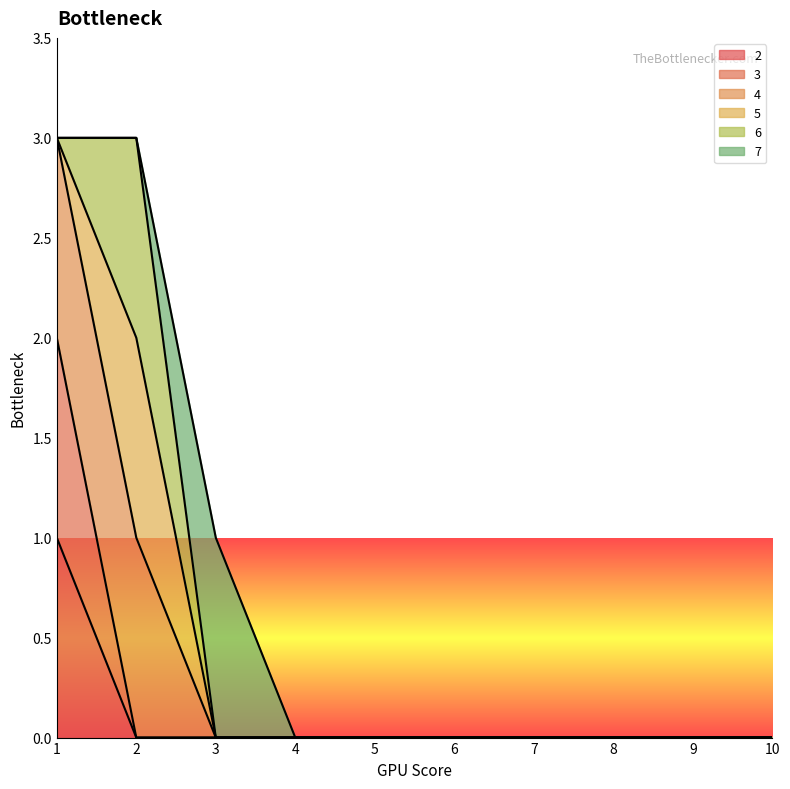

What is the sum of all 4 values?

6